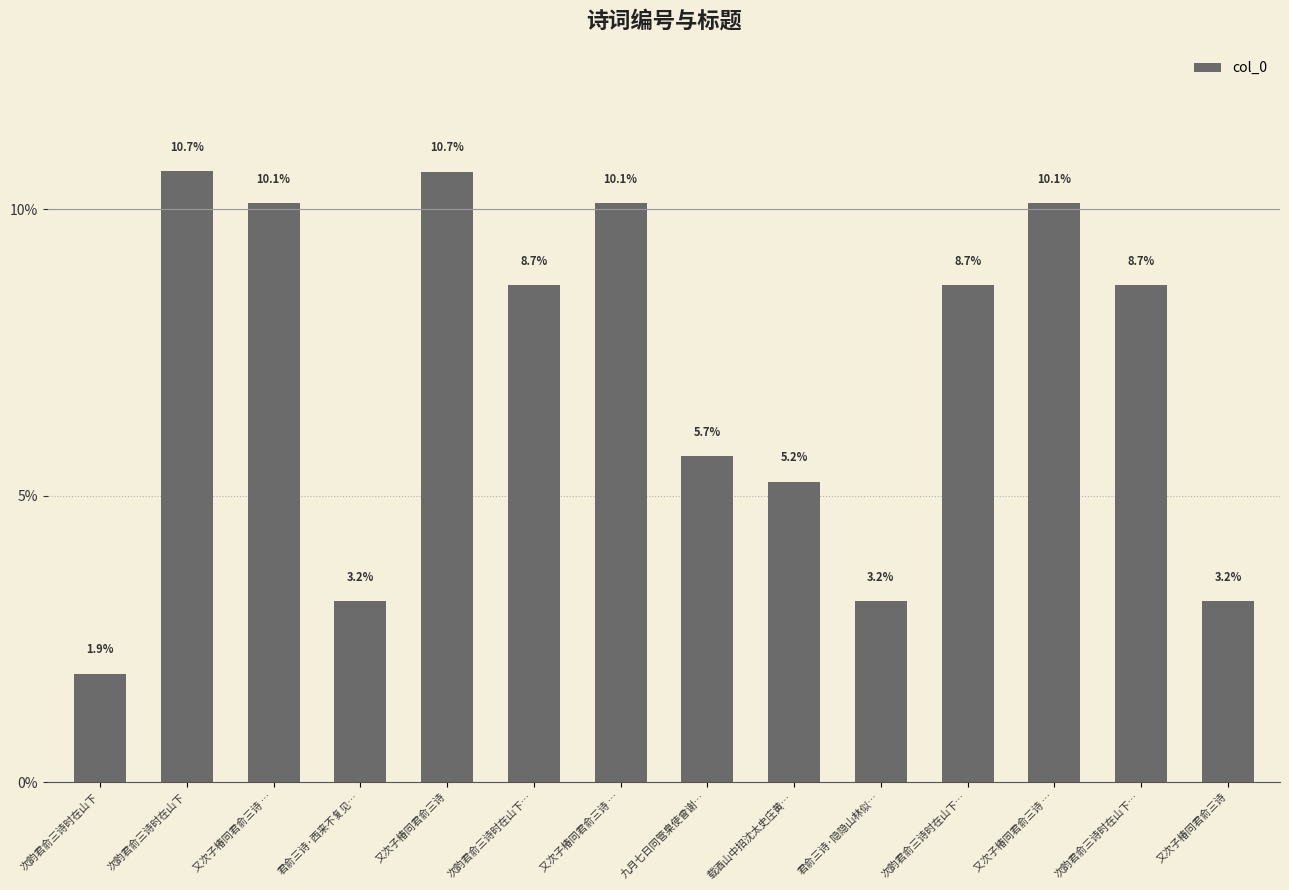

Rank the categories by value from highest to lowest.

次韵君俞三诗时在山下, 又次子椿同君俞三诗, 又次子椿同君俞三诗 …, 又次子椿同君俞三诗 …, 又次子椿同君俞三诗 …, 次韵君俞三诗时在山下…, 次韵君俞三诗时在山下…, 次韵君俞三诗时在山下…, 九月七日同管臬使曾谢…, 载酒山中招沈太史庄黄…, 君俞三诗·隐隐山林似…, 又次子椿同君俞三诗, 君俞三诗·西来不复见…, 次韵君俞三诗时在山下